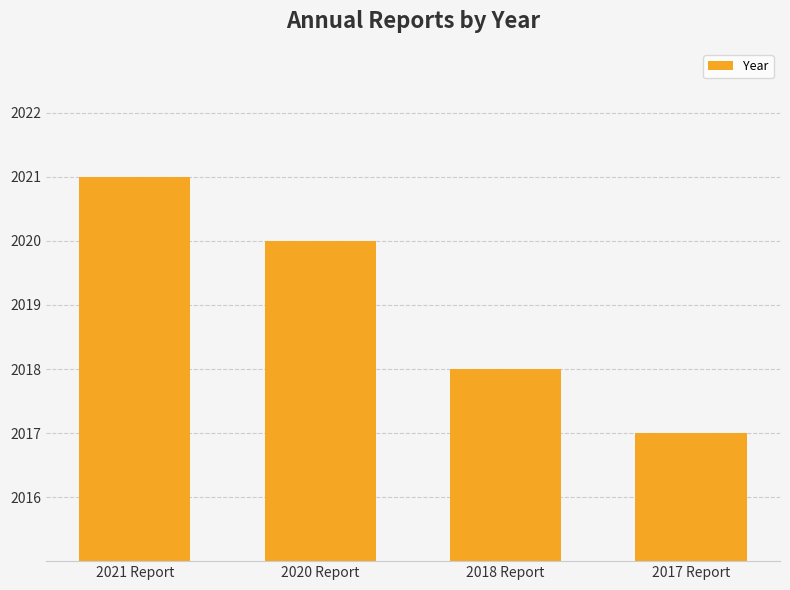

What is the sum of all values?

8076